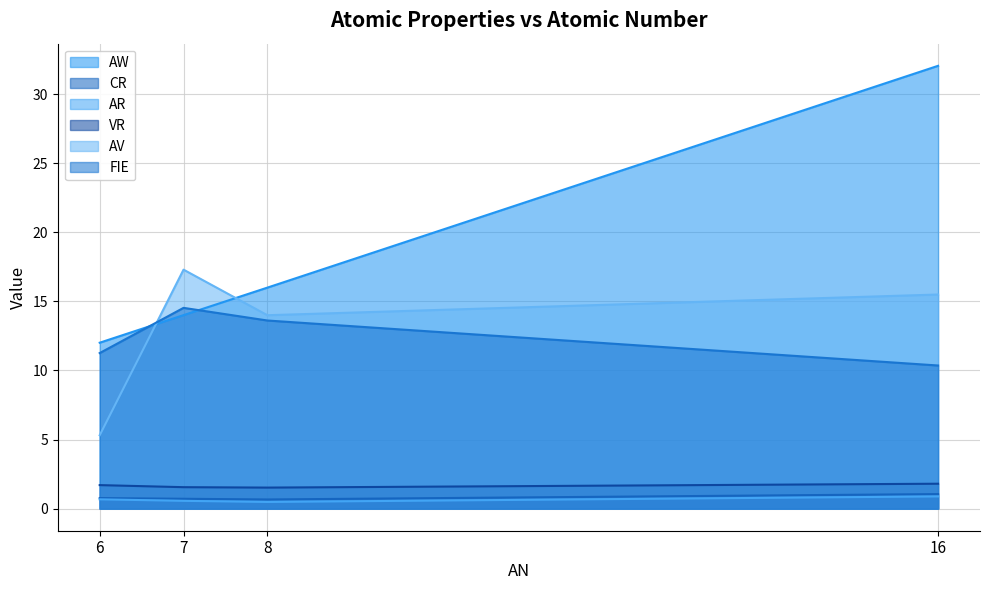

Reading left to right, what are all the values shown in this chart?

AW: 12.0	14.0	16.0	32.1
CR: 0.8	0.7	0.7	1.1
AR: 0.7	0.6	0.5	0.9
VR: 1.7	1.6	1.5	1.8
AV: 5.3	17.3	14.0	15.5
FIE: 11.3	14.5	13.6	10.4